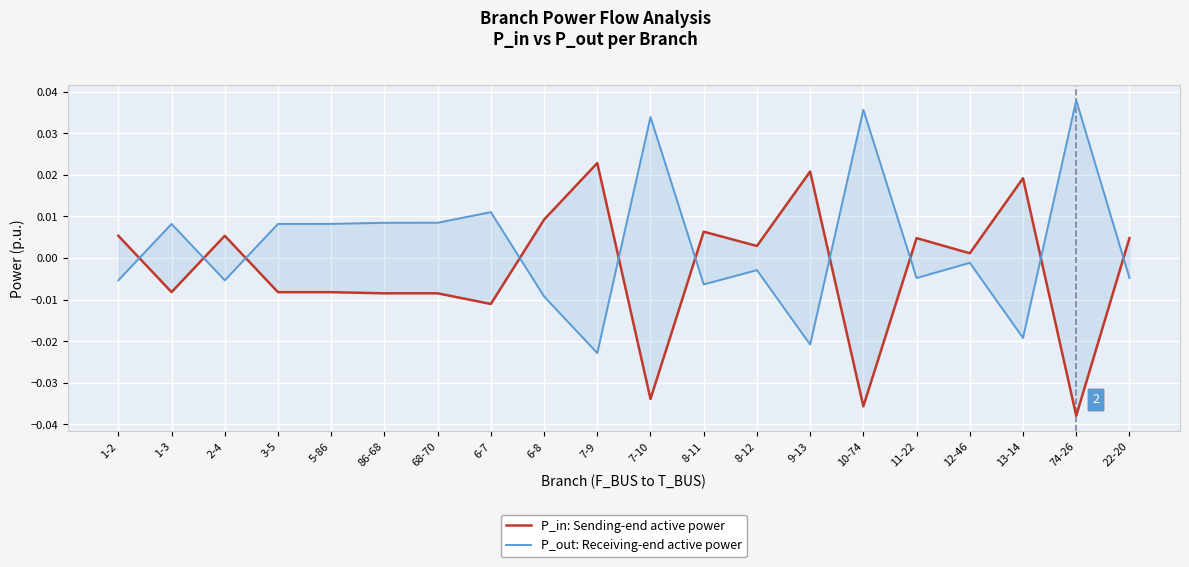

Count the number of data series in this chart.

2